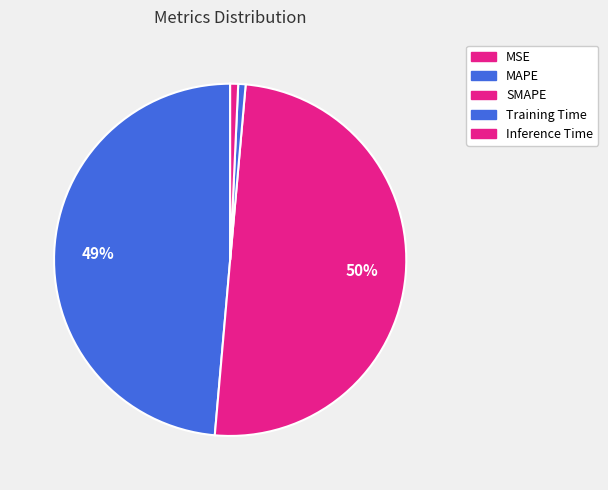

True or false: MAPE accounts for 43% of the total.

False